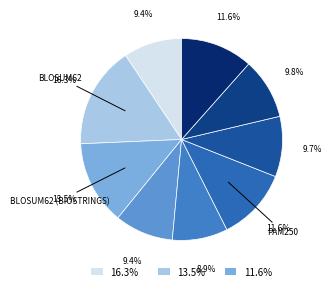

What is the largest slice in the pie chart?

BLOSUM62